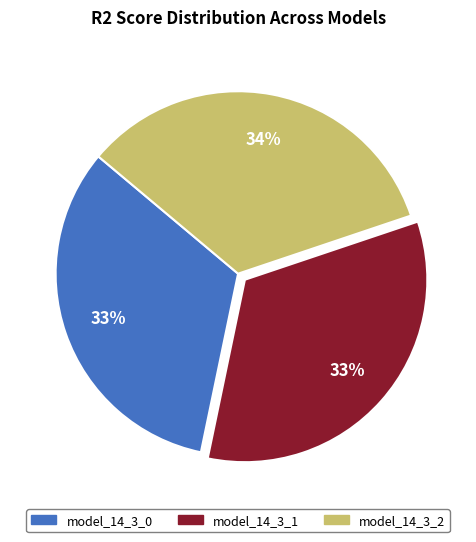

What percentage is the model_14_3_2 slice, to the nearest percent?

34%